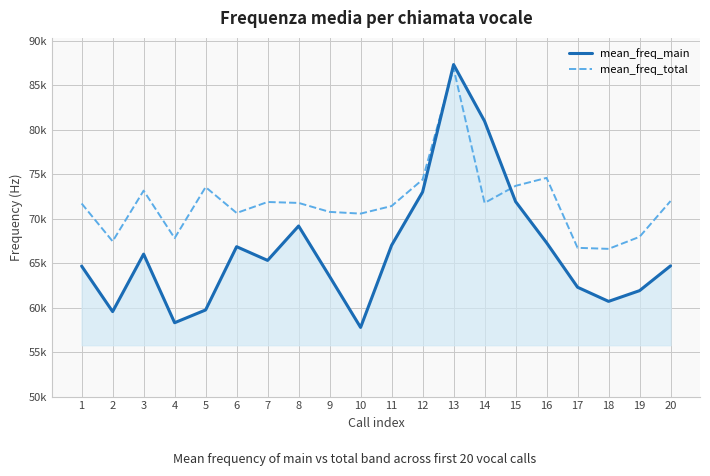

Between 2 and 15, which is larger?

15